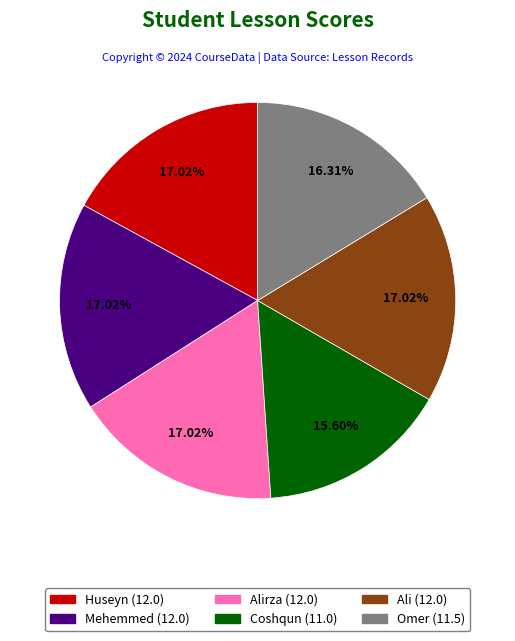

Does any single category account for the majority?

No